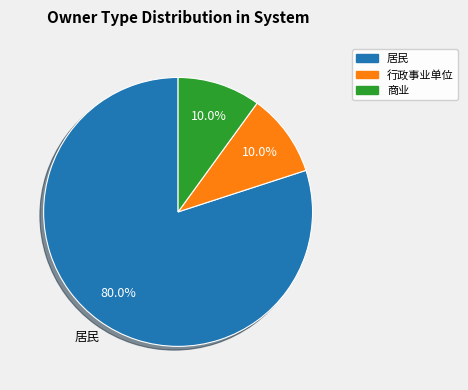

Is it true that 居民 is 72% of the pie?

False